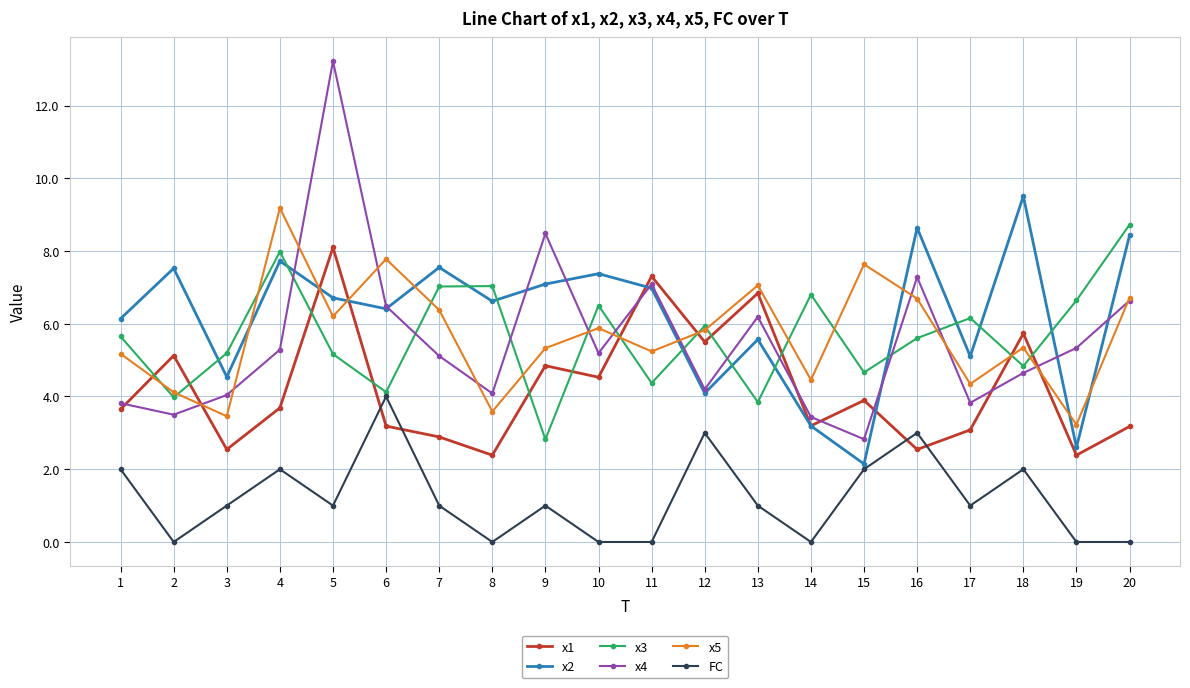

How many values in the x5 series are below 5?

6